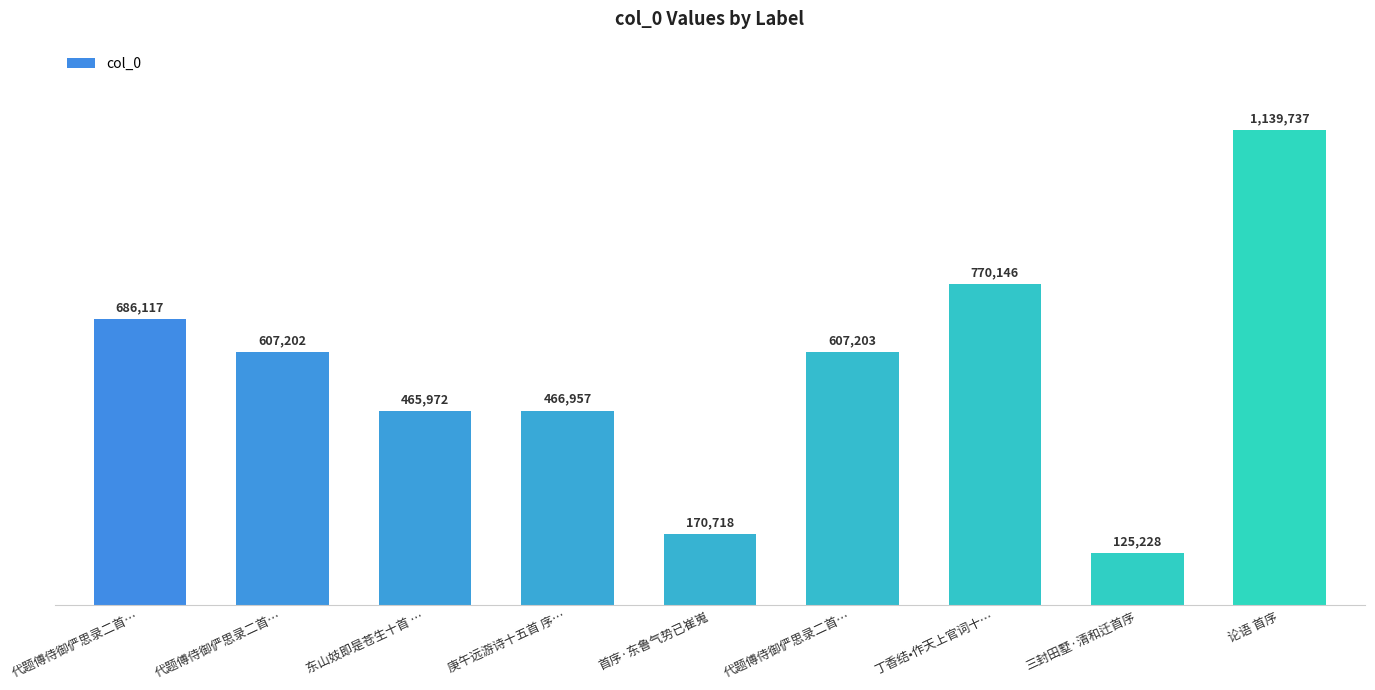

Reading left to right, transcribe all the data shown in this chart.

代题傅侍御俨思录二首…=686117	代题傅侍御俨思录二首…=607202	东山妓即是苍生十首 …=465972	庚午远游诗十五首 序…=466957	首序·东鲁气势已崔嵬=170718	代题傅侍御俨思录二首…=607203	丁香结•作天上官词十…=770146	三封田墅·清和迁首序=125228	论语 首序=1139737